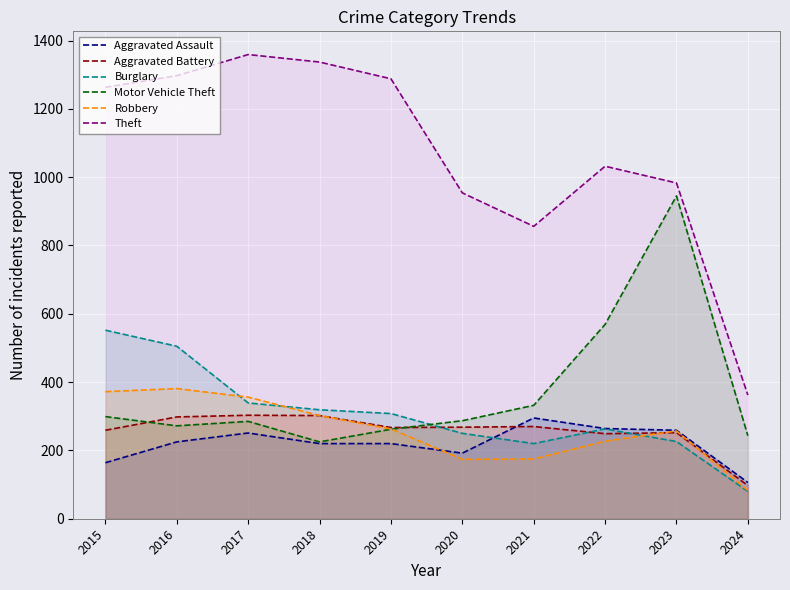

Between which two adjacent categories do Aggravated Assault and Robbery first intersect?

2019 and 2020